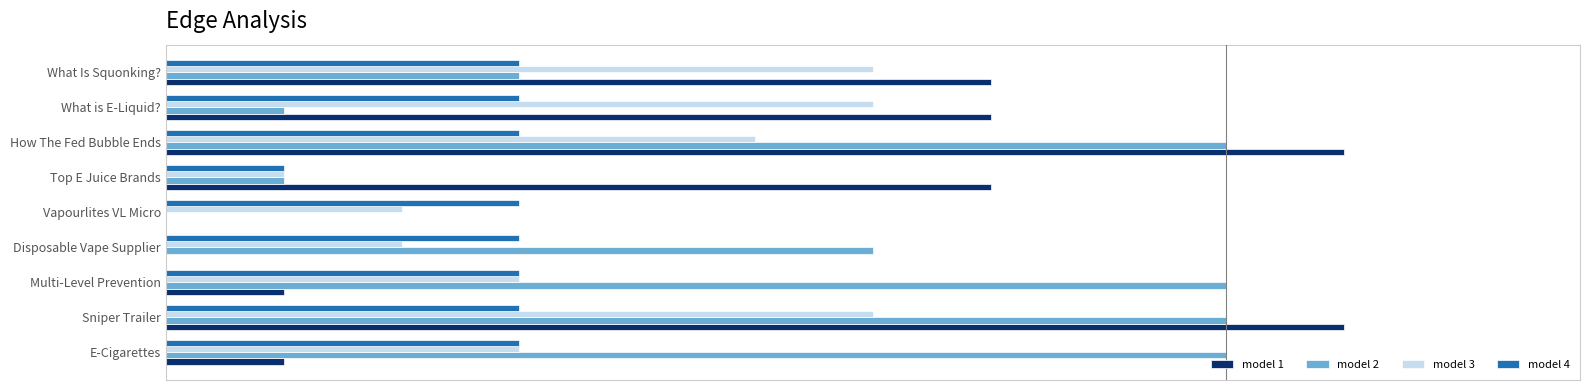

What are all the series names shown in the legend?

model 1, model 2, model 3, model 4